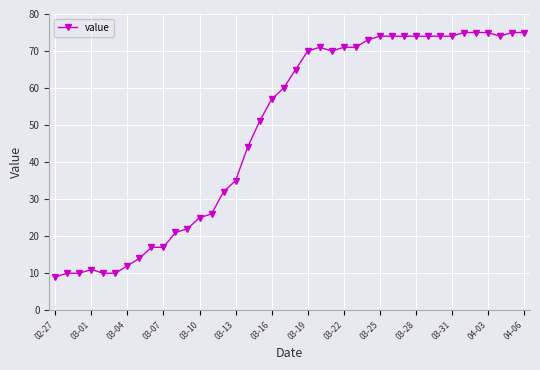

What is the difference between the maximum and minimum values?

66